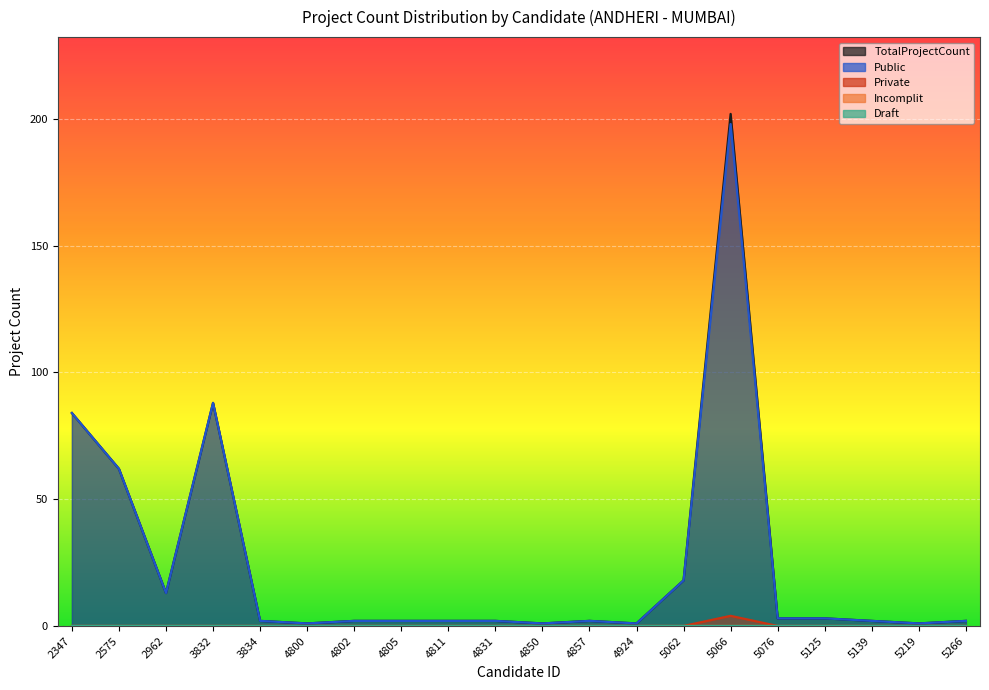

At which category does Public reach its first local valley?

2962